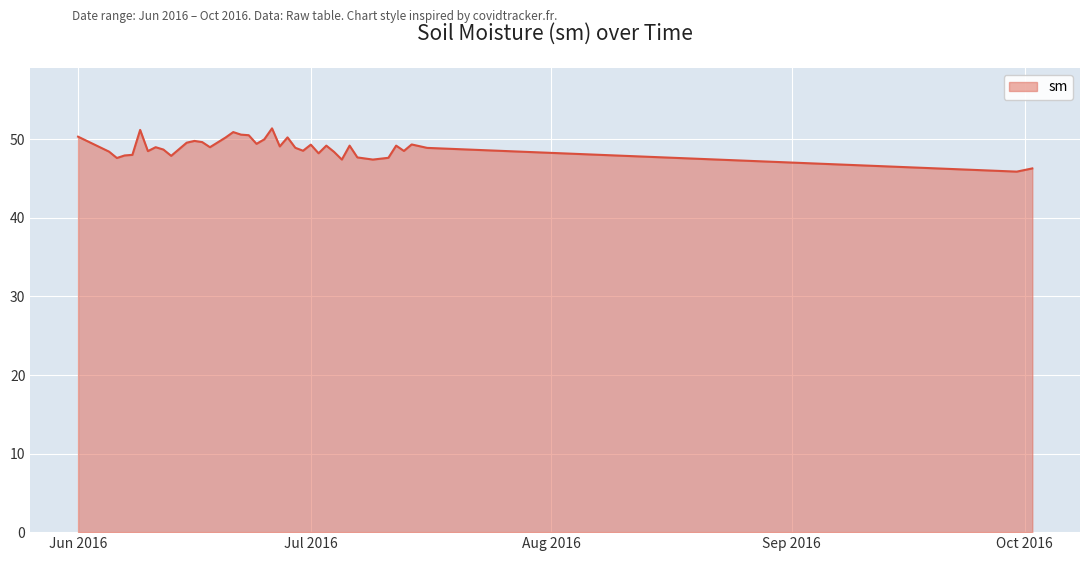

What is the smallest value displayed?

45.9